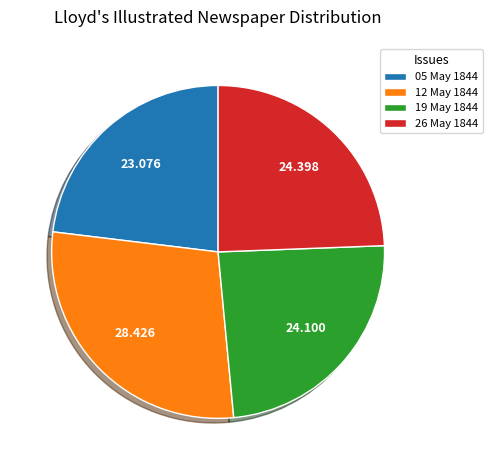

Do 12 May 1844 and 05 May 1844 together represent more than half of the pie?

Yes